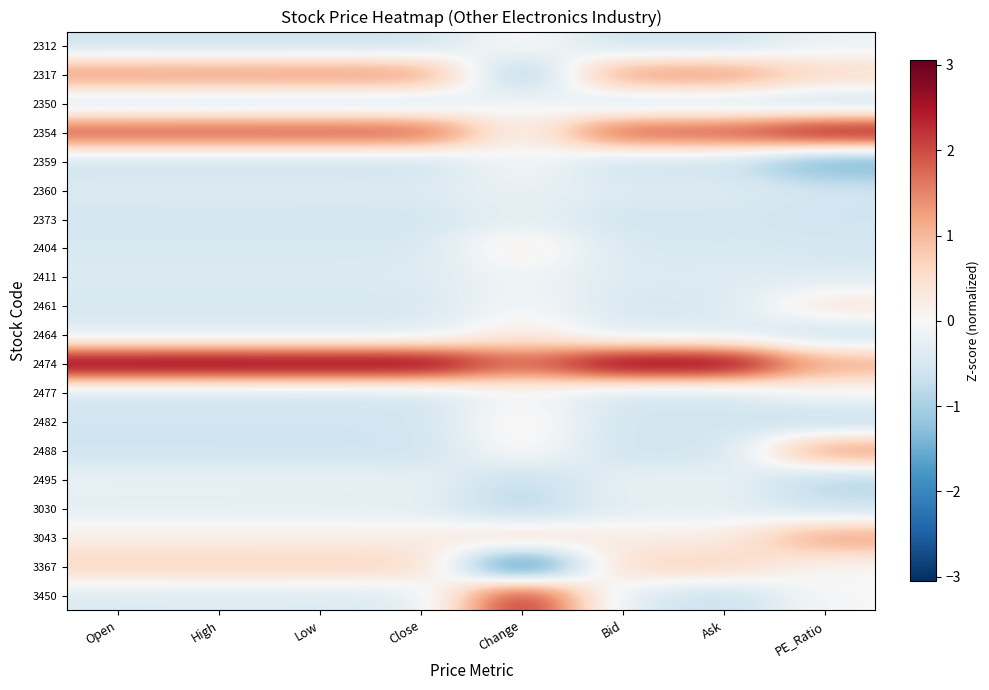

Which category has the highest value across all series?

Bid